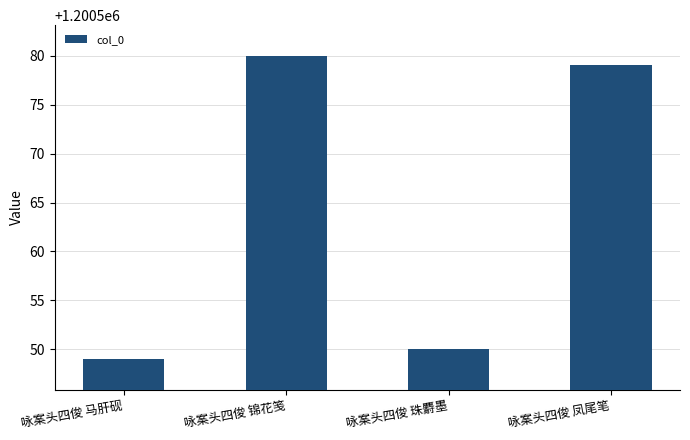

What is the difference between the maximum and minimum values?

31